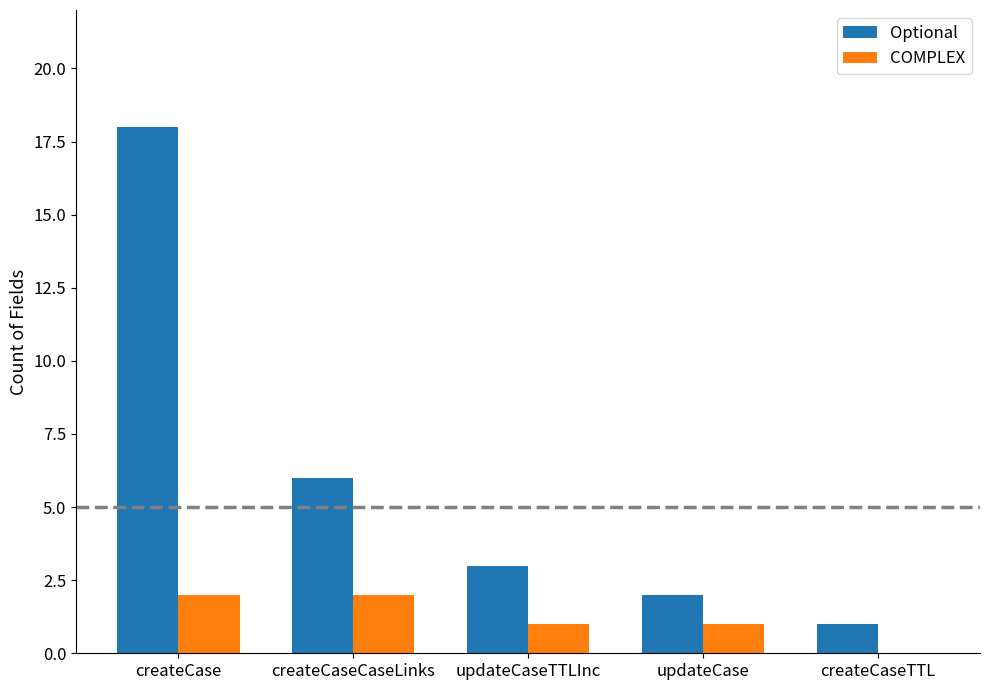

How many groups of bars are there?

5